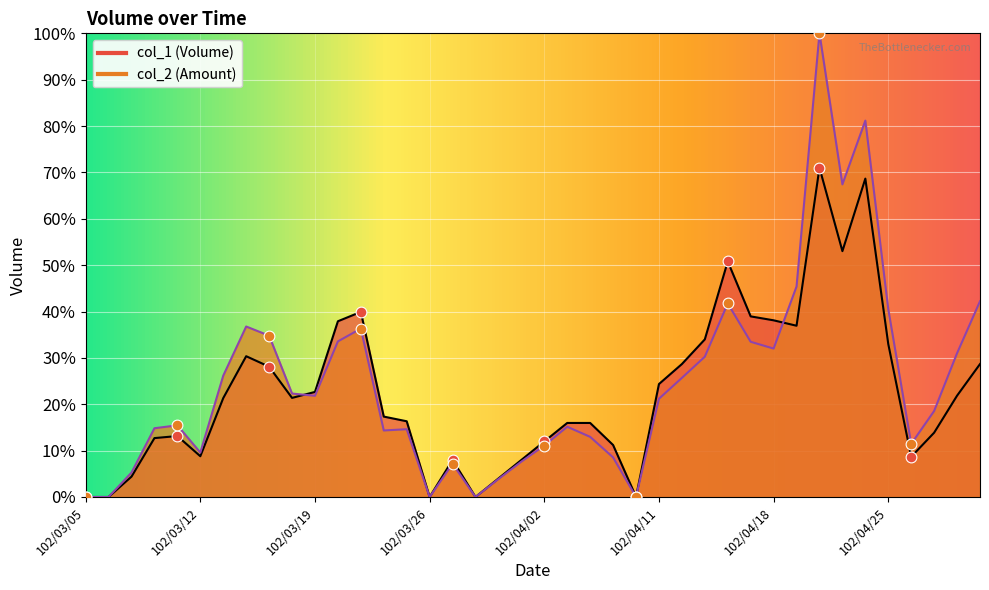

At which category is the sum across all series the highest?

102/04/22